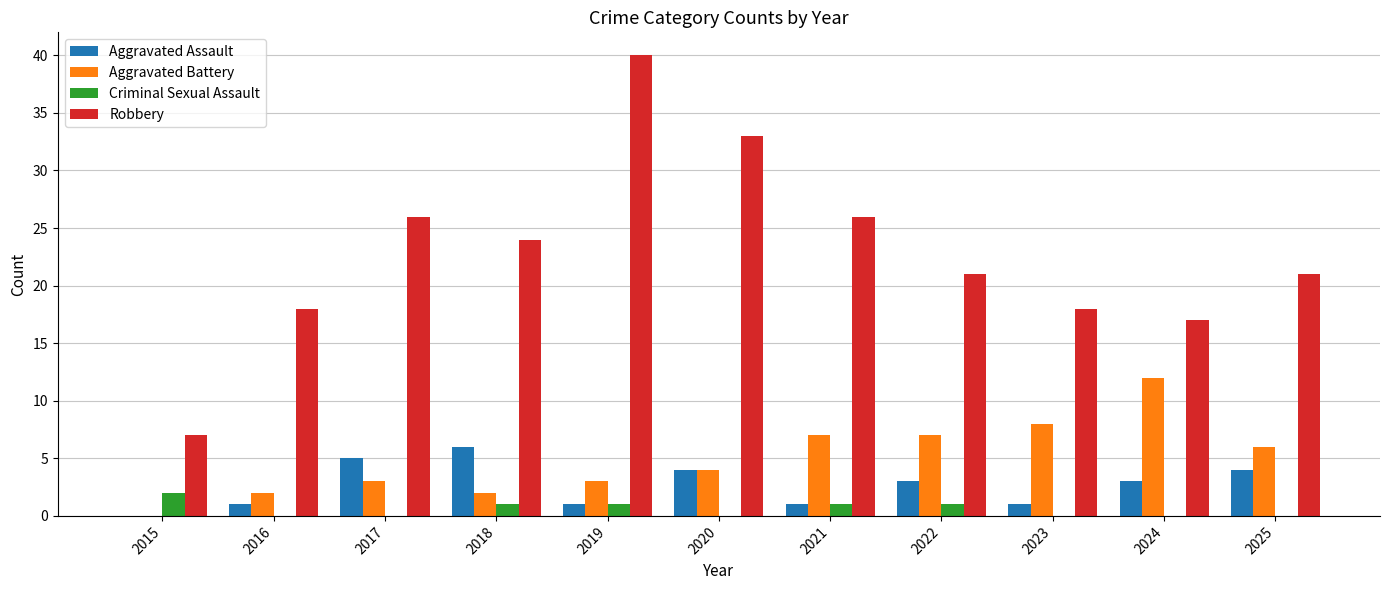

Between 2015 and 2021, which series saw the biggest shift?

Robbery